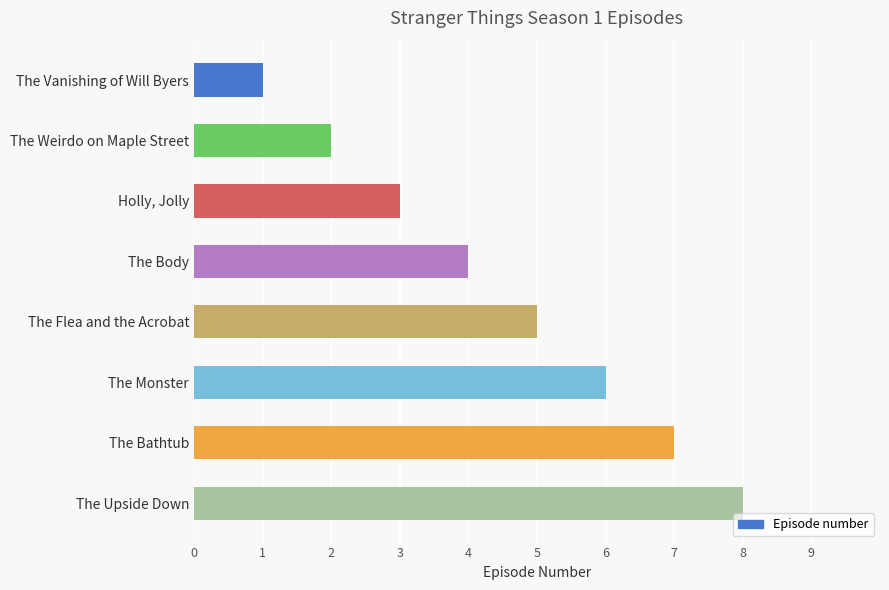

What is the difference between the maximum and minimum values?

7